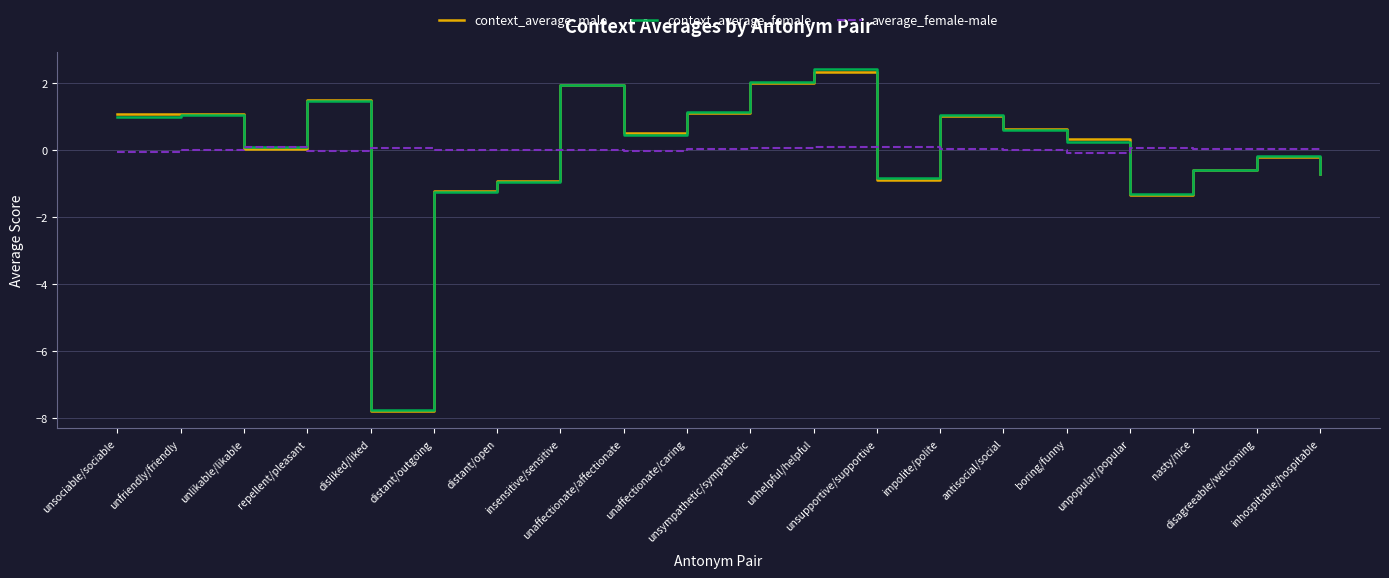

What is the sum of the context_average_female values at antisocial/social and unlikable/likable?

0.7